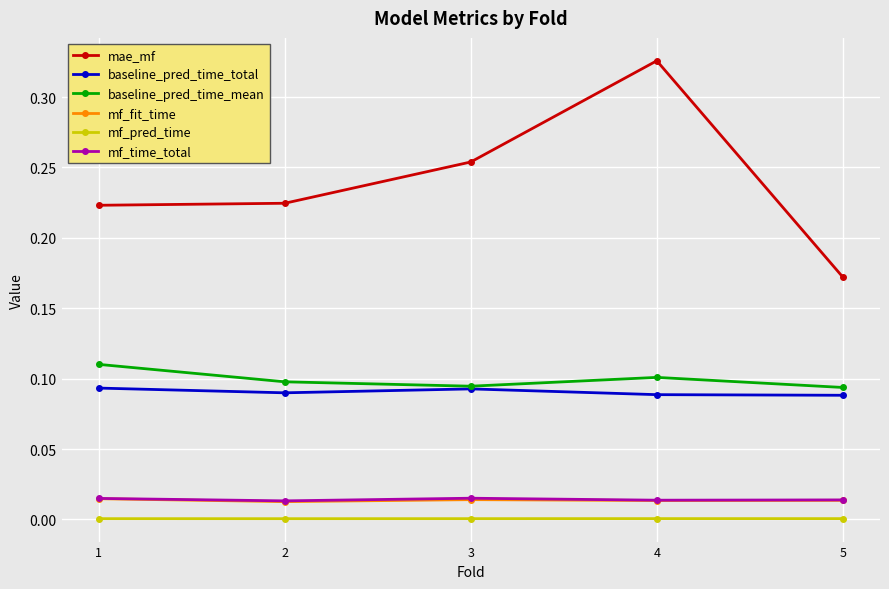

At which category is the sum across all series the highest?

4